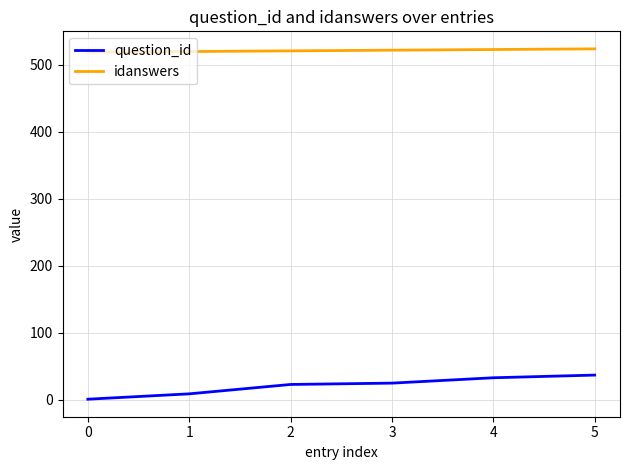

What is the greatest value displayed?

524